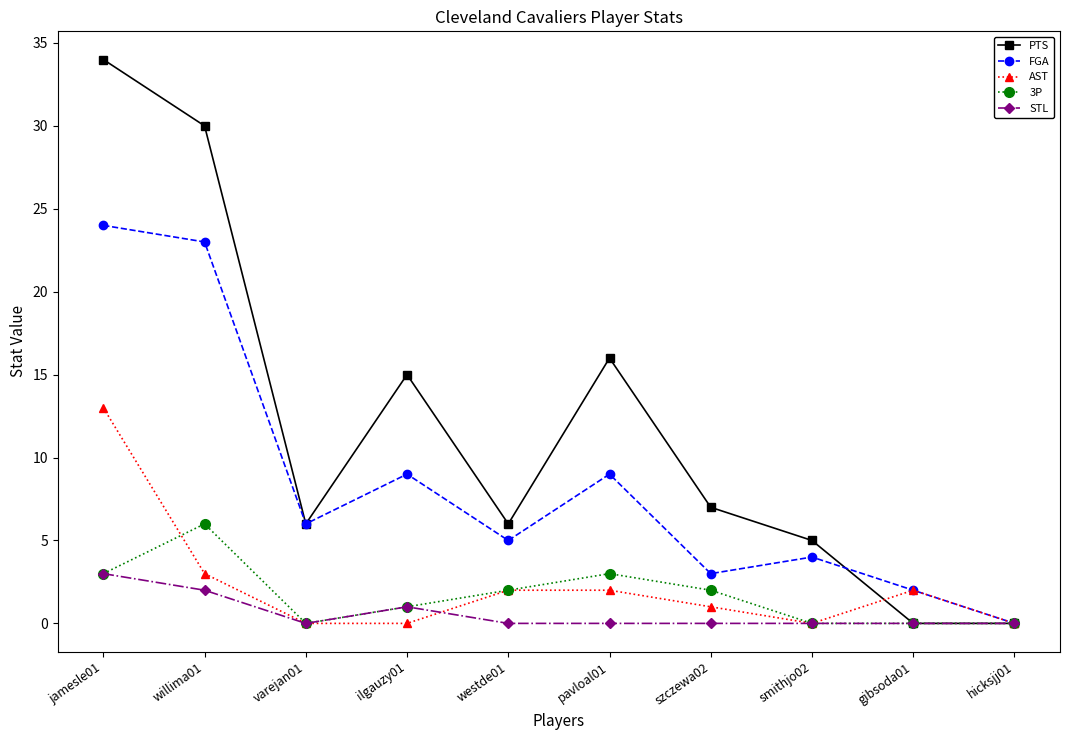

Reading right to left, list all the values displayed in this chart.

PTS: 0	0	5	7	16	6	15	6	30	34
FGA: 0	2	4	3	9	5	9	6	23	24
AST: 0	2	0	1	2	2	0	0	3	13
3P: 0	0	0	2	3	2	1	0	6	3
STL: 0	0	0	0	0	0	1	0	2	3